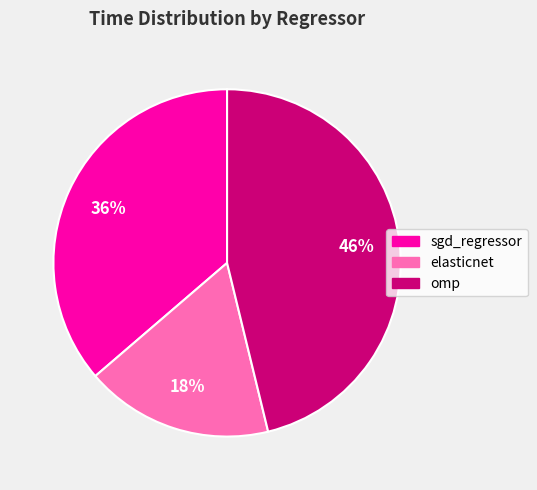

Between sgd_regressor and omp, which is larger?

omp